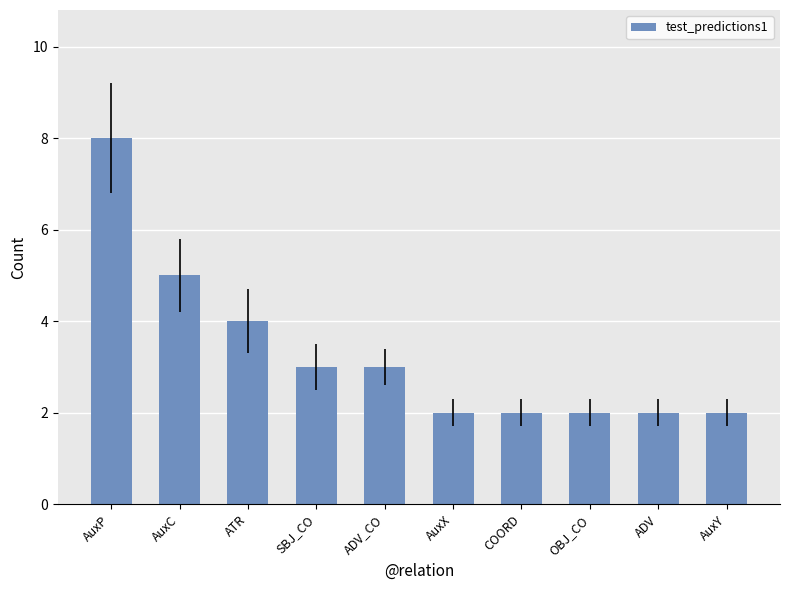

Is it true that the value at SBJ_CO is 3?

True